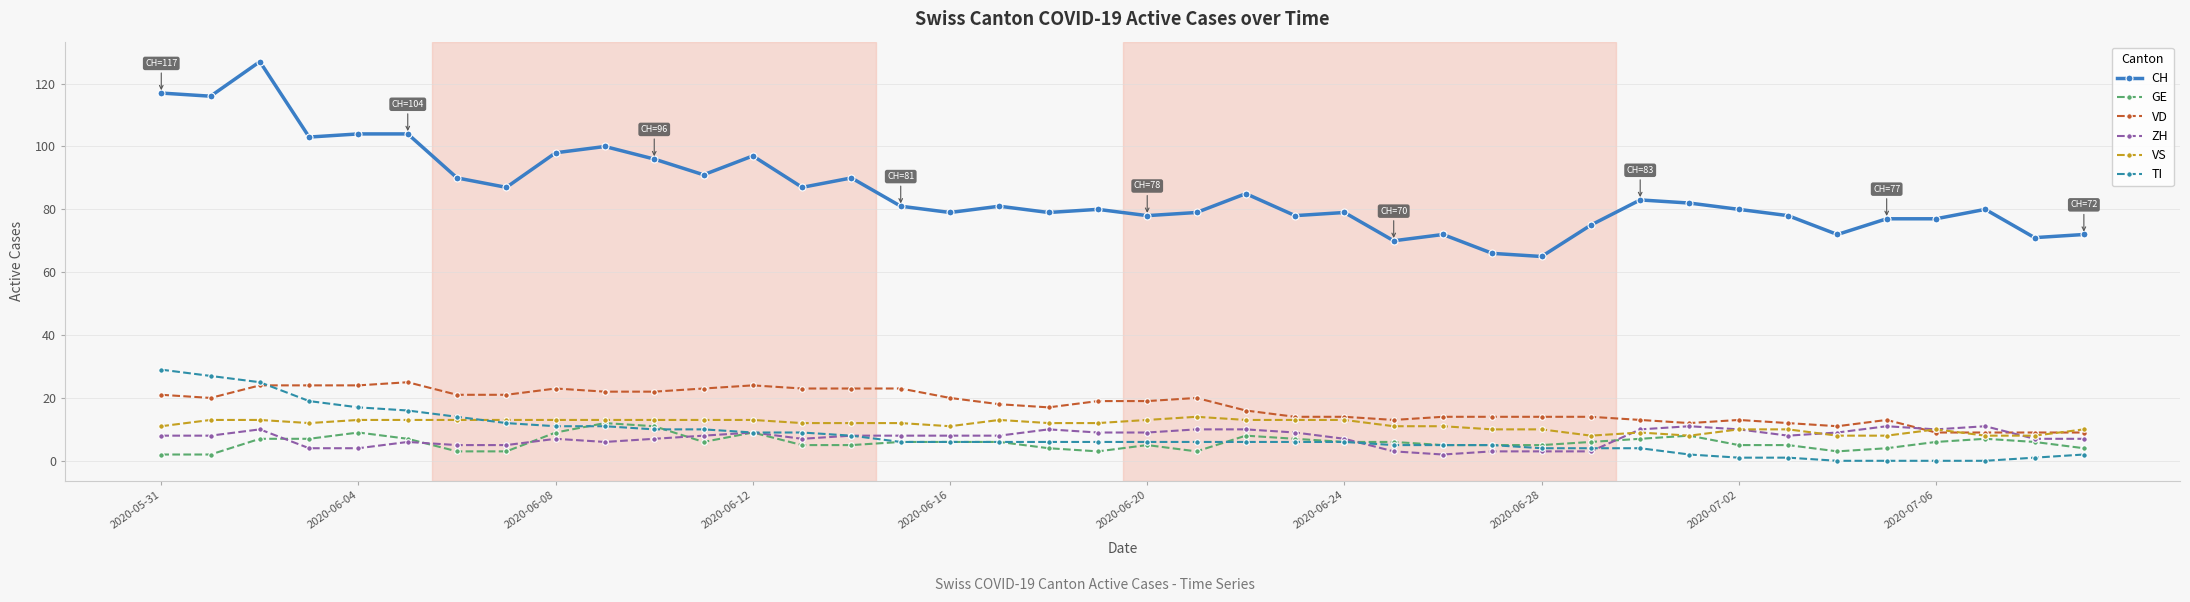

What is the minimum value for ZH?

2